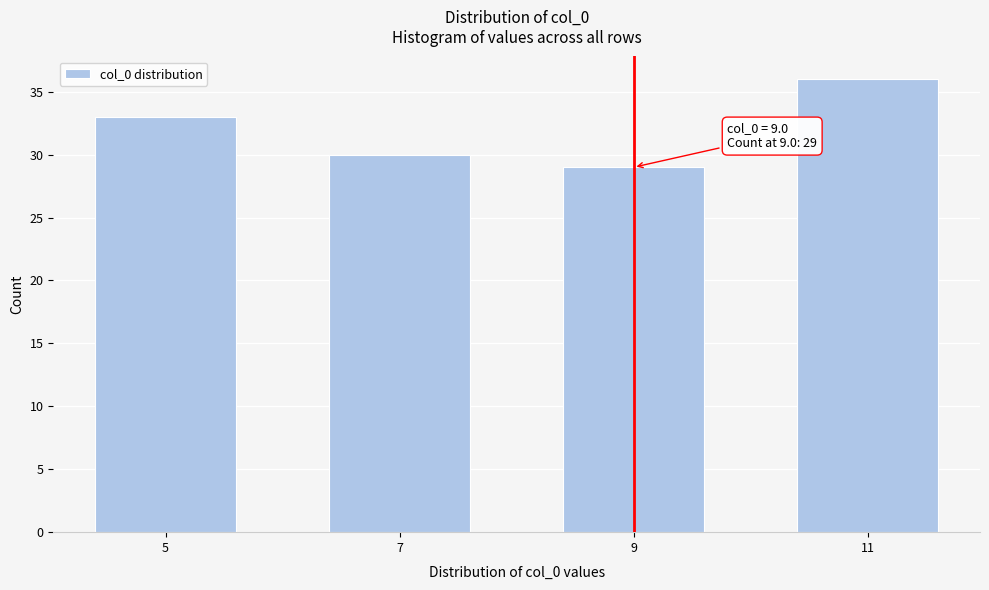

Reading left to right, transcribe all the data shown in this chart.

33	30	29	36